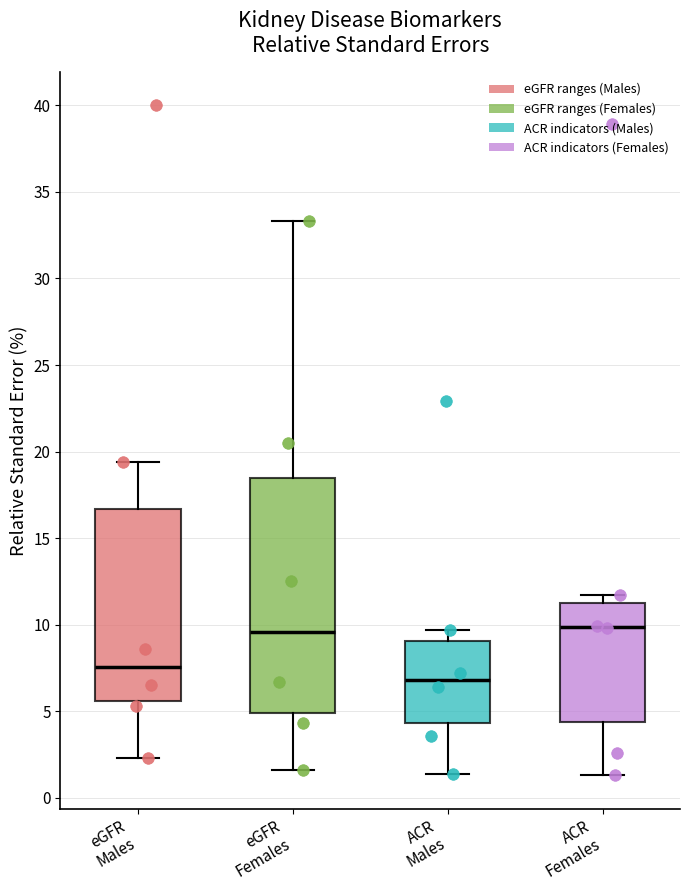

Reading left to right, transcribe this box plot: for each box, give where its median line is, the range the box spans, and where its two whiskers end, as read against the y-axis. The values are not printed on the chart, so give them approximately, as read against the axis.

eGFR Males: median 7.5, box 5.5 to 16.5, whiskers 2.5 to 19.5
eGFR Females: median 9.5, box 5.0 to 18.5, whiskers 1.5 to 33.5
ACR Males: median 7.0, box 4.5 to 9.0, whiskers 1.5 to 9.5
ACR Females: median 10.0, box 4.5 to 11.5, whiskers 1.5 to 11.5 (just above the box's upper edge)